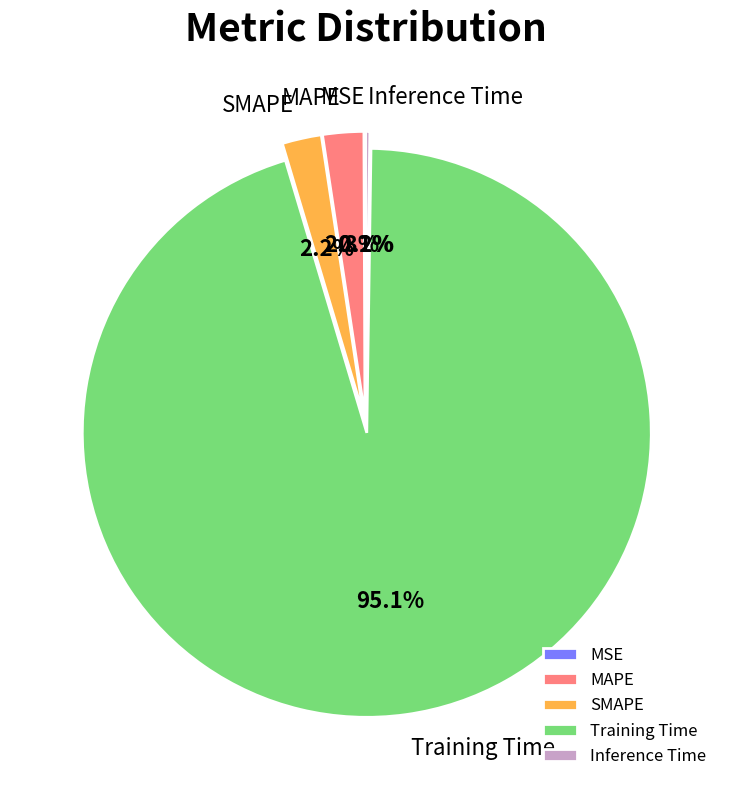

To the nearest percent, what is the combined percentage of Training Time and SMAPE?

97%